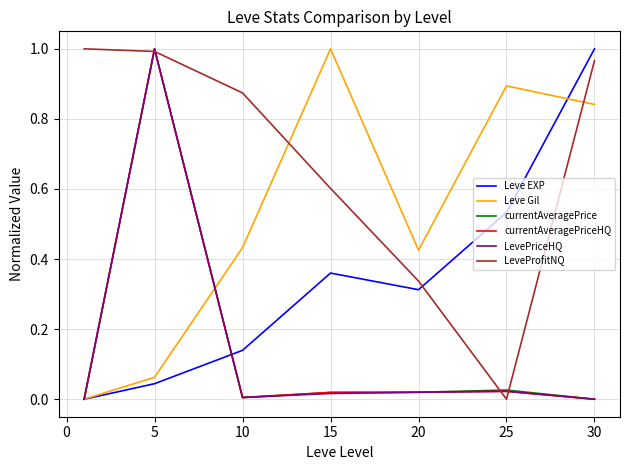

Which series has the largest total across all categories?

LeveProfitNQ